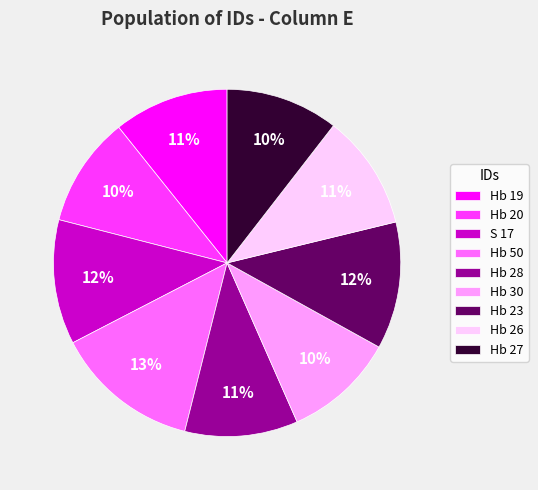

What is the largest slice in the pie chart?

Hb 50